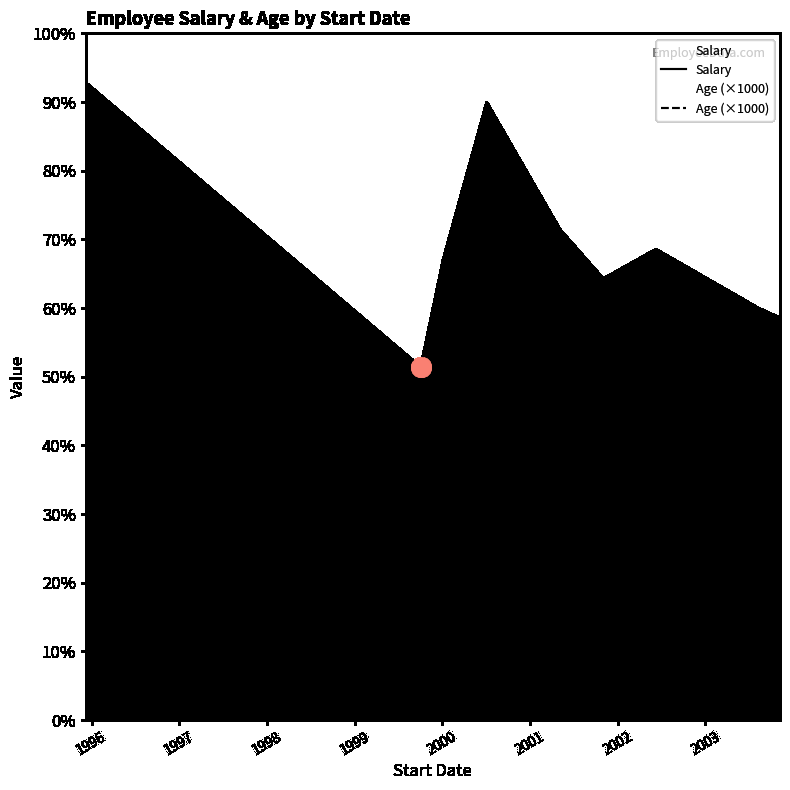

In Salary, how many points are lower than both neighbors (excluding endpoints)?

3